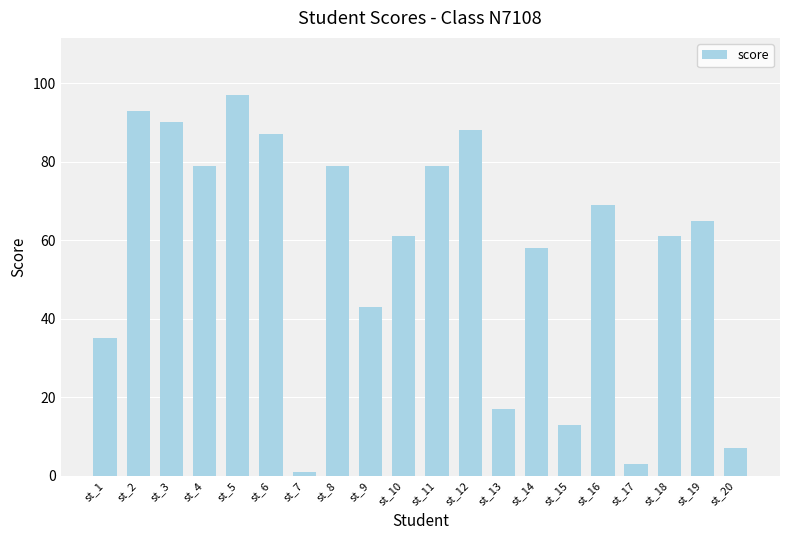

What is the minimum value shown in the chart?

1